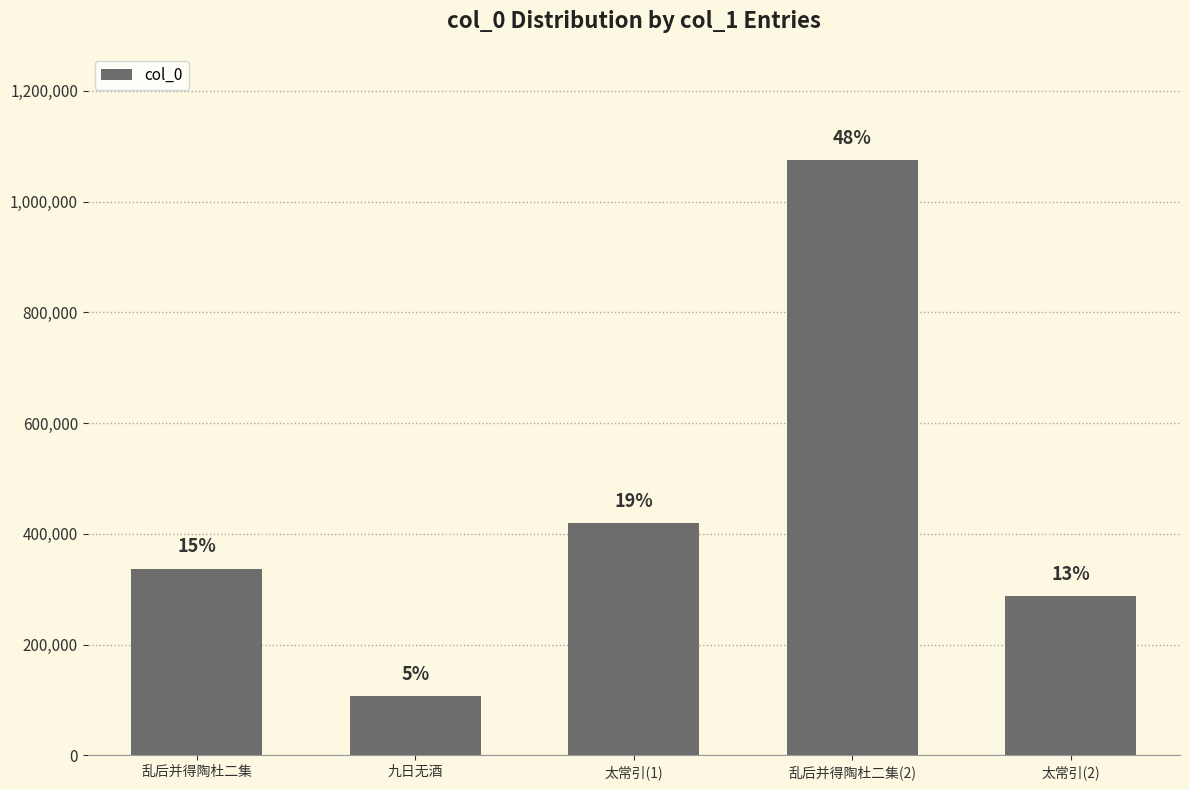

What is the difference between the values at 乱后并得陶杜二集(2) and 太常引(1)?

655868